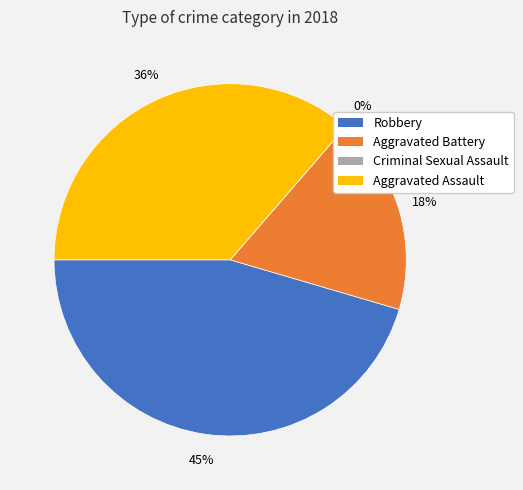

Which slice is the largest?

Robbery